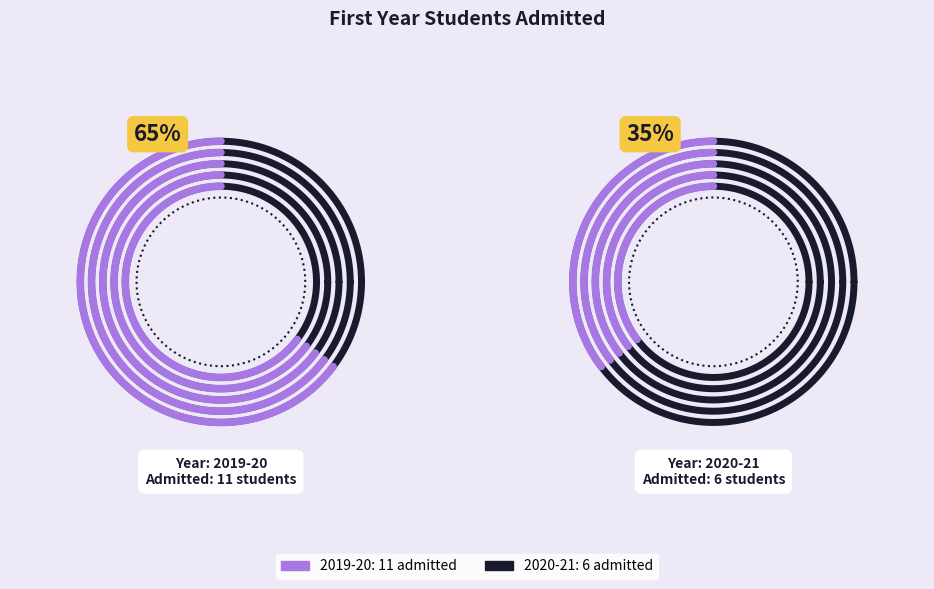

Count the number of slices in the pie.

2